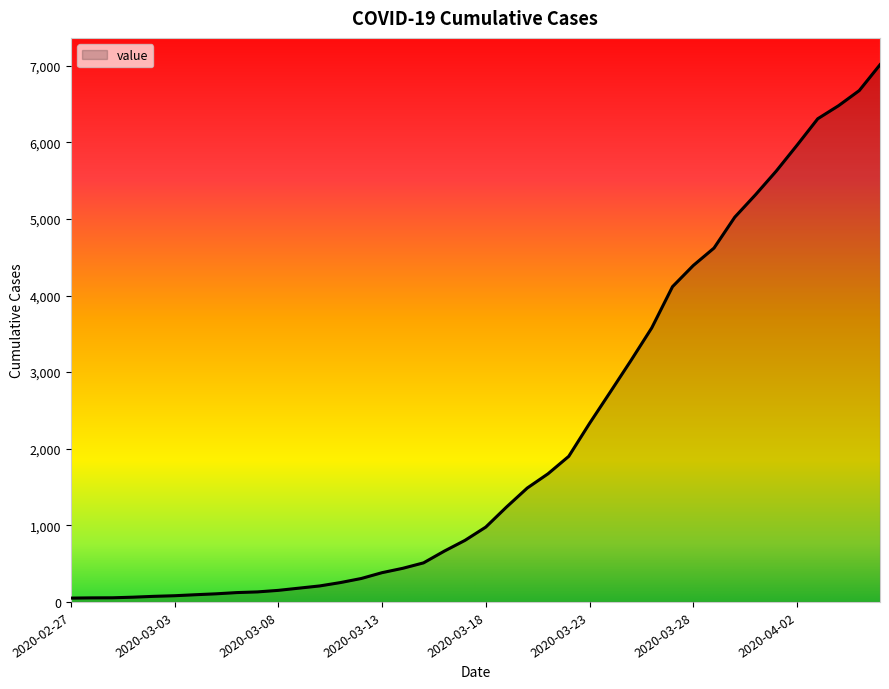

What is the difference between the maximum and minimum values?

6963